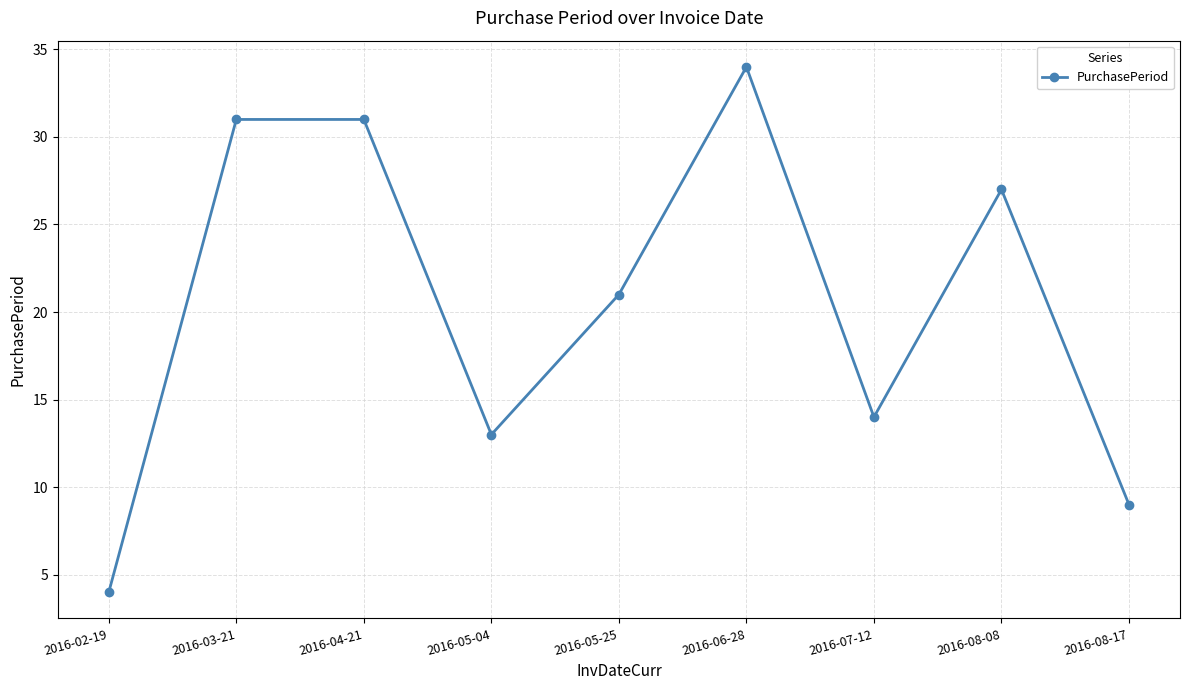

Is it true that the value at 2016-07-12 is 14?

True